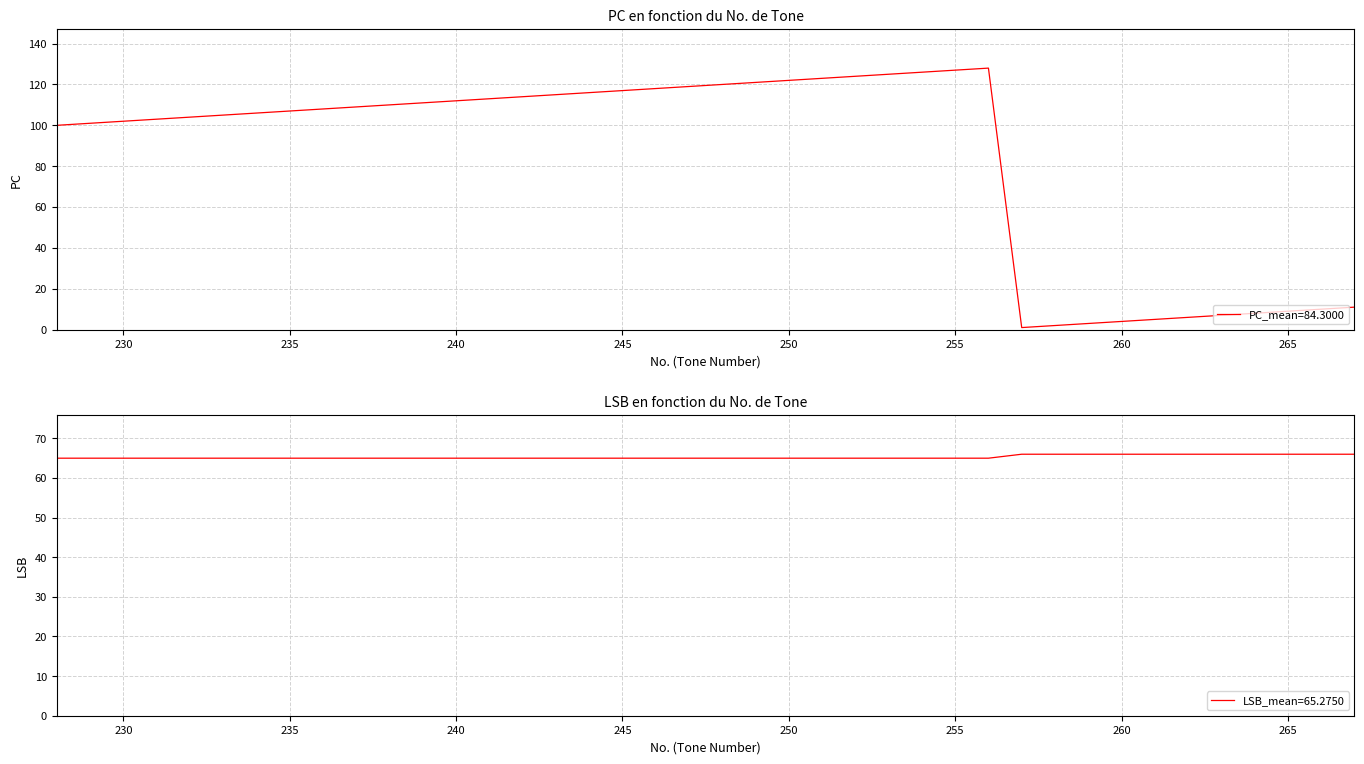

Does the chart have visible grid lines?

Yes